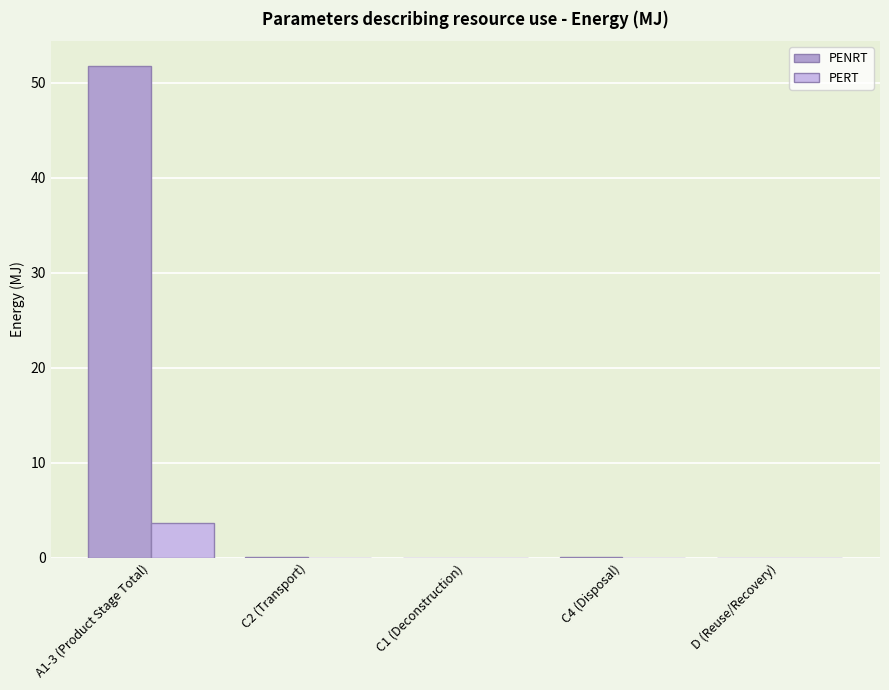

The PENRT series shows 0.1 at C4 (Disposal). True or false?

True